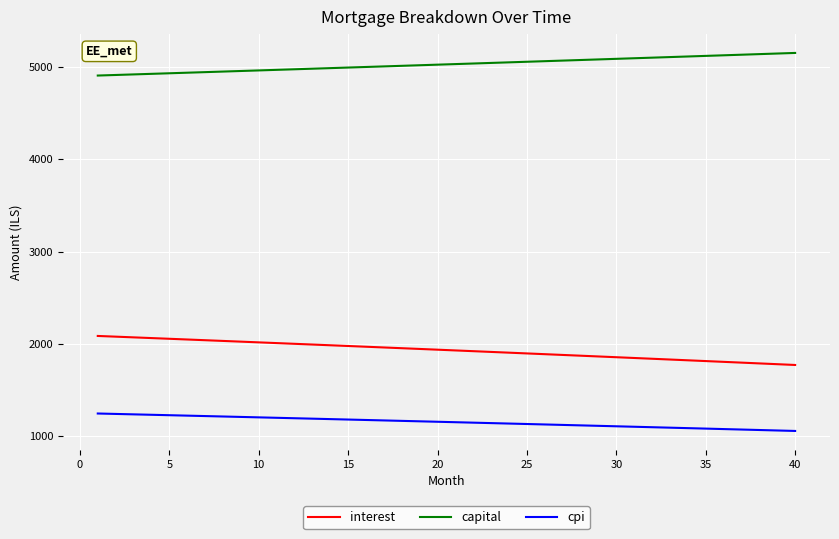

Rank the series by their average value, from lowest to highest.

cpi, interest, capital